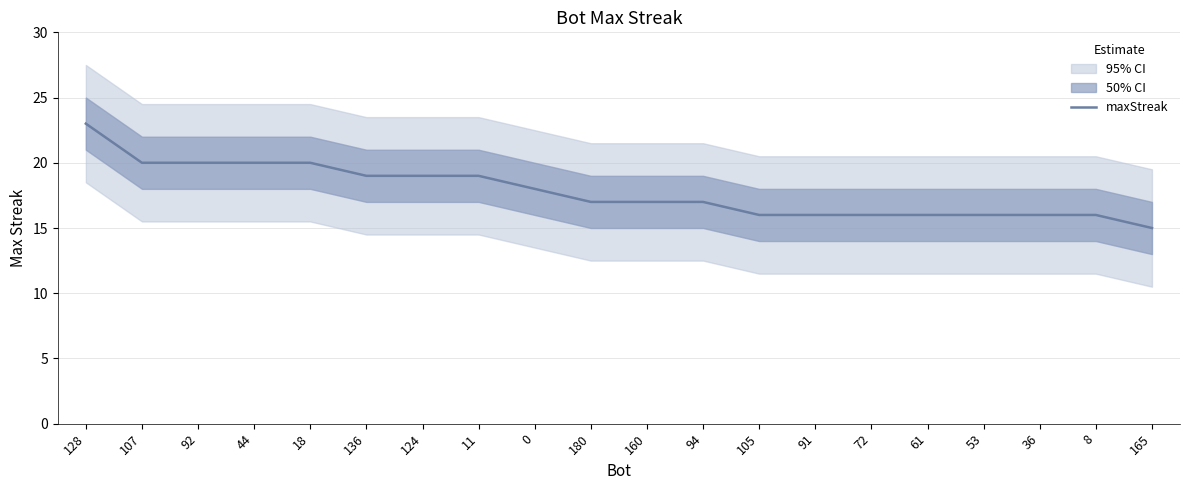

What is the label of the 18th point from the left?

36